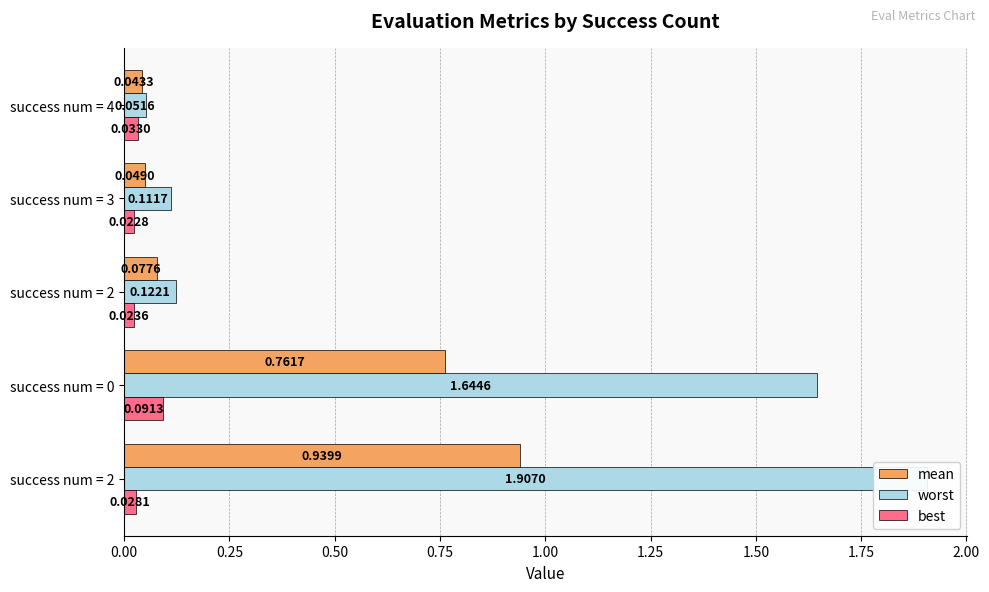

What is the difference between the maximum and minimum values in the worst series?

1.9